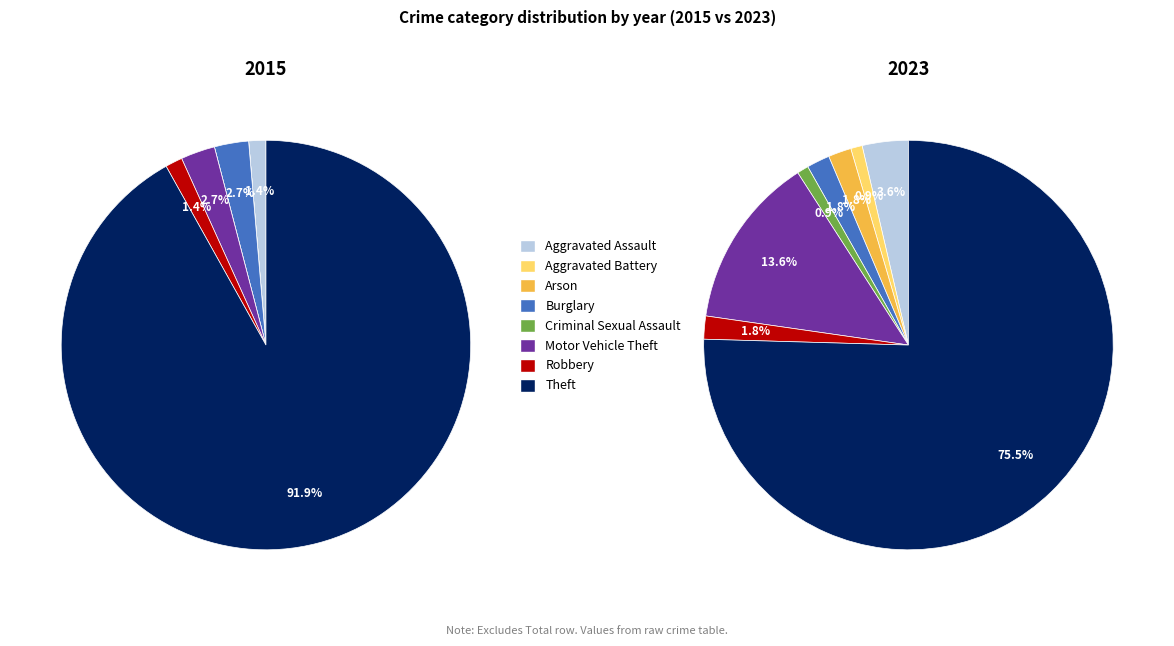

What percentage is the 7 slice, to the nearest percent?

92%